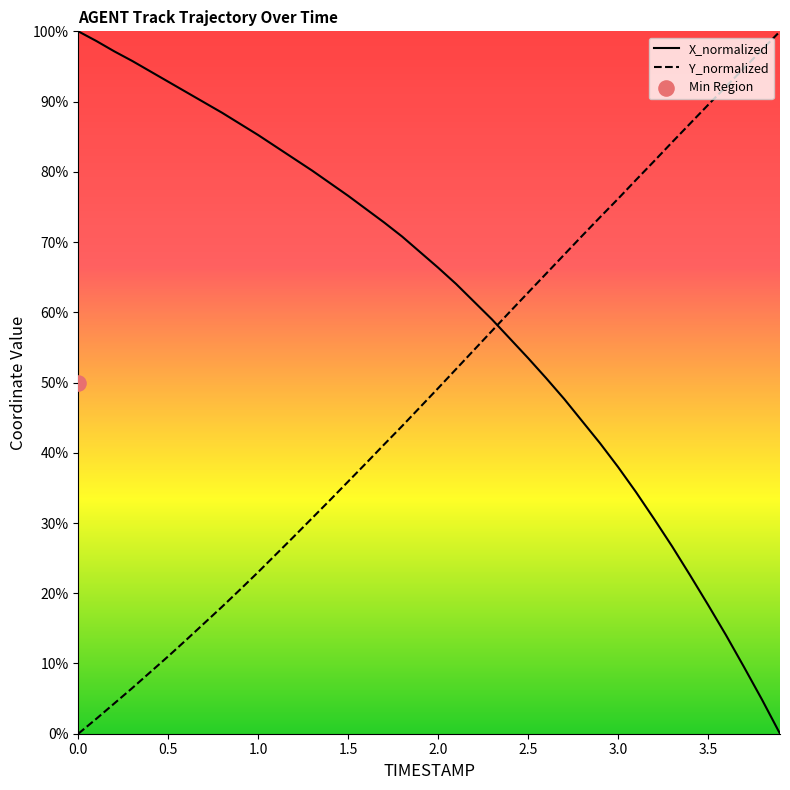

True or false: X_normalized and Y_normalized cross at least once.

True